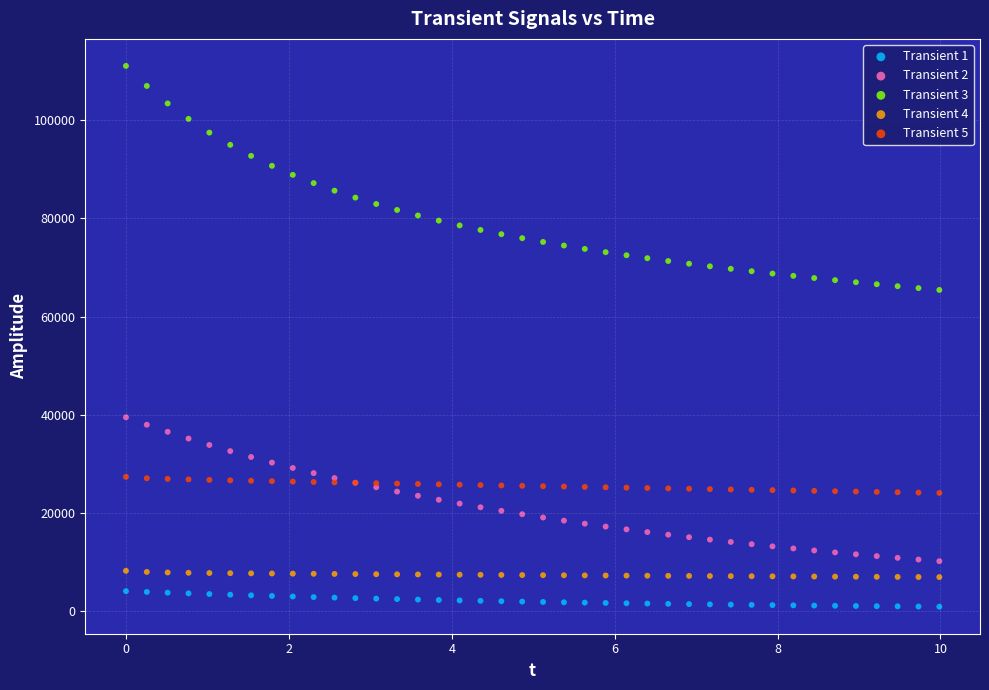

What are all the series names shown in the legend?

Transient 1, Transient 2, Transient 3, Transient 4, Transient 5